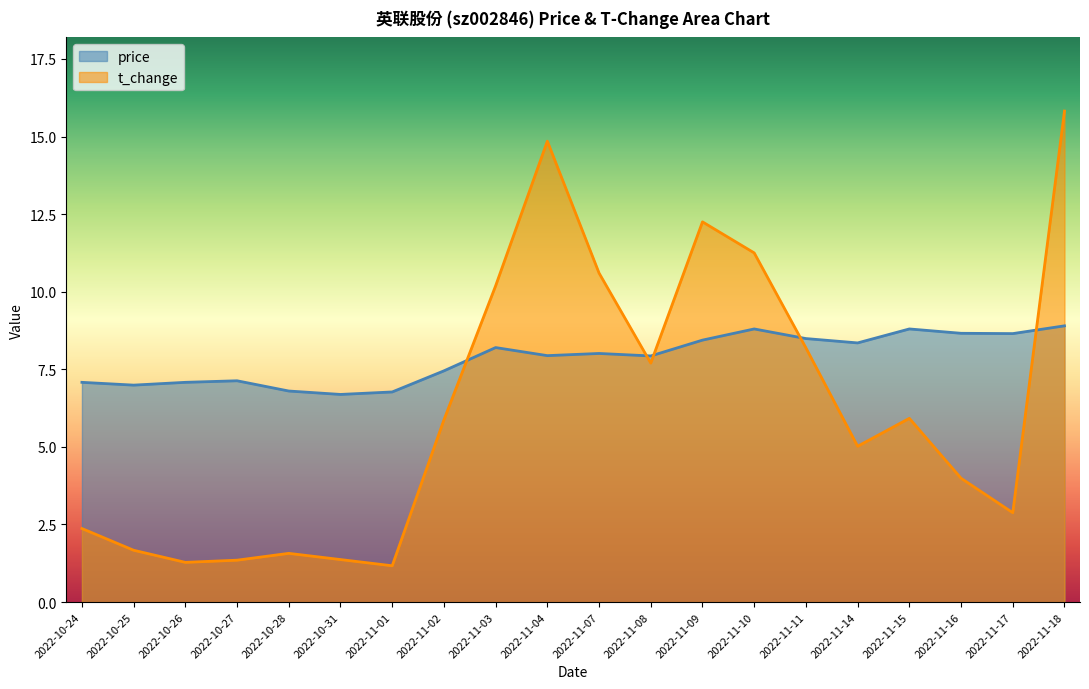

In t_change, how many points are higher than both neighbors (excluding endpoints)?

4